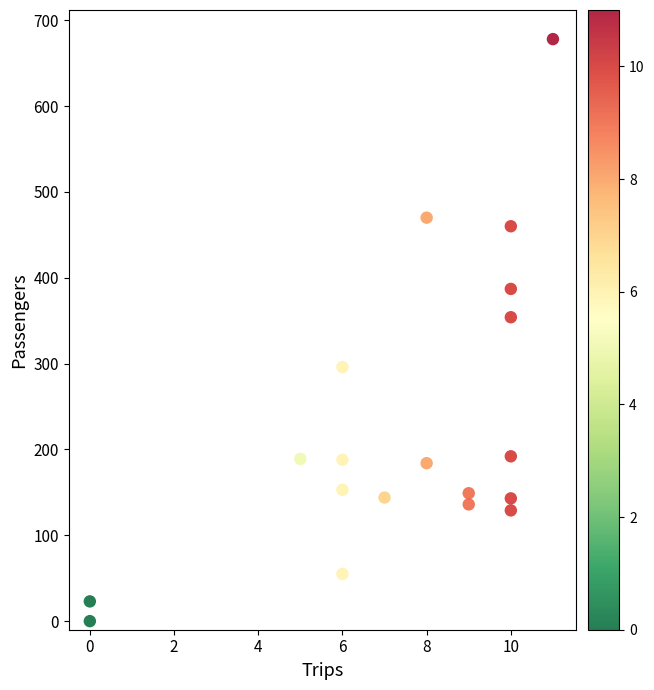

What is the range of Y values (max minus min)?

678